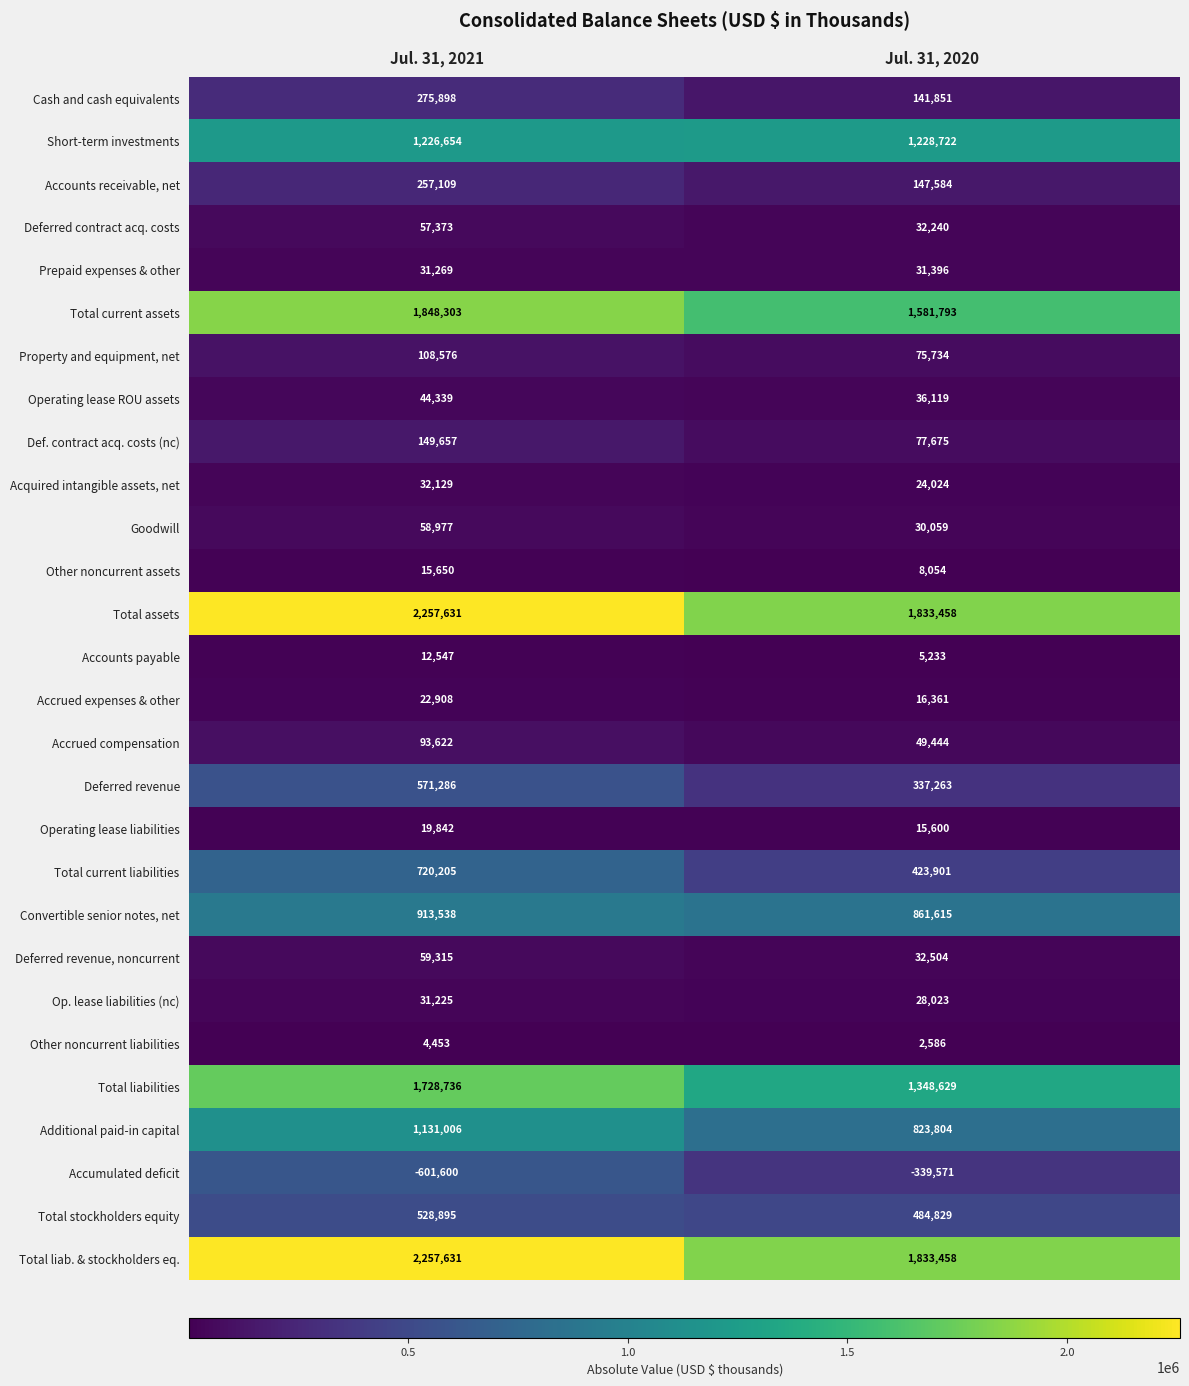

How many series are shown in this chart?

28